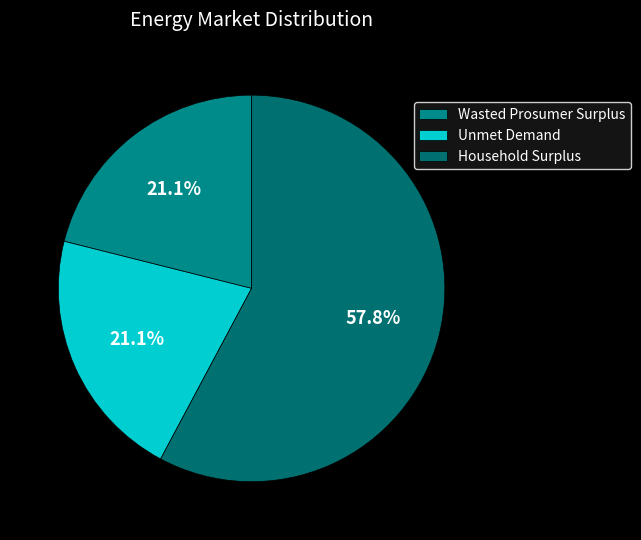

Count the number of slices in the pie.

3